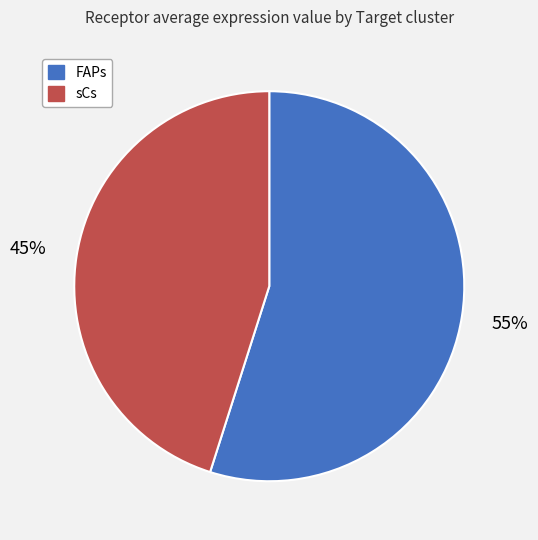

Which slice represents more than half of the pie?

FAPs